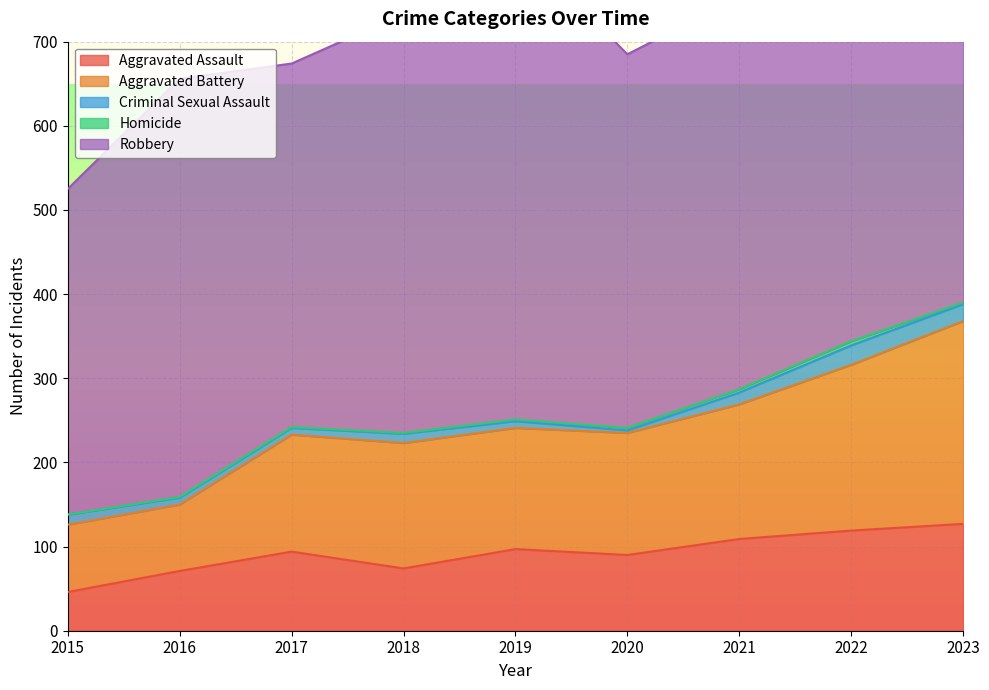

Rank the categories by Criminal Sexual Assault value from lowest to highest.

2020, 2016, 2017, 2019, 2018, 2015, 2021, 2023, 2022